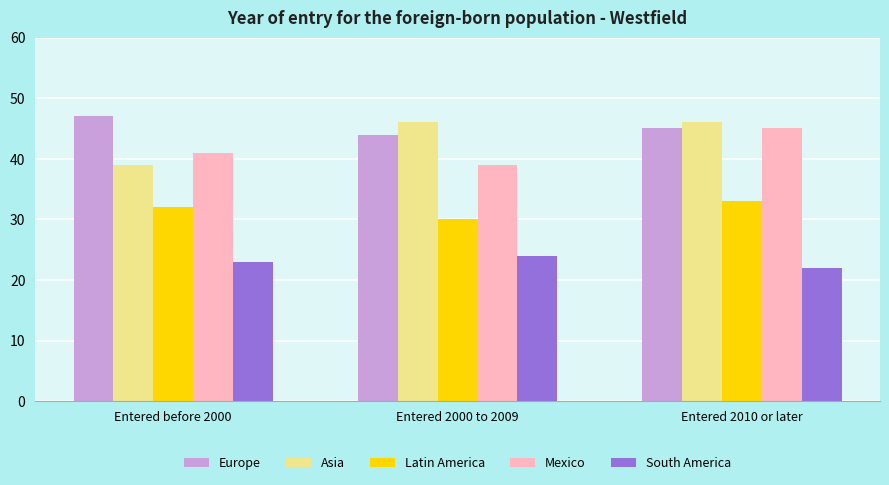

What is the label of the 1st bar from the right?

Entered 2010 or later